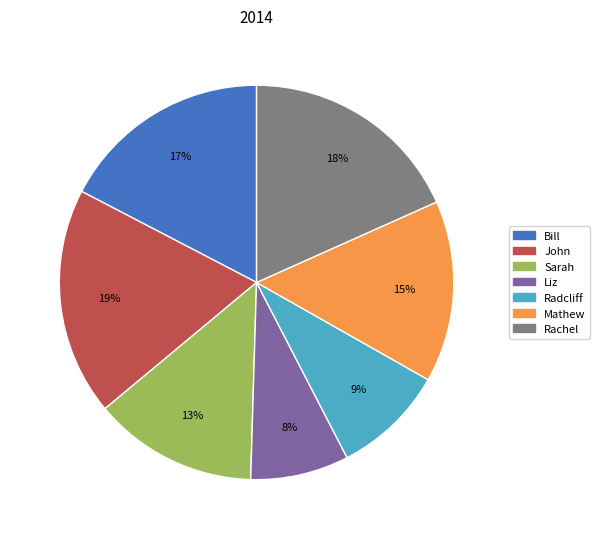

Count the number of slices in the pie.

7